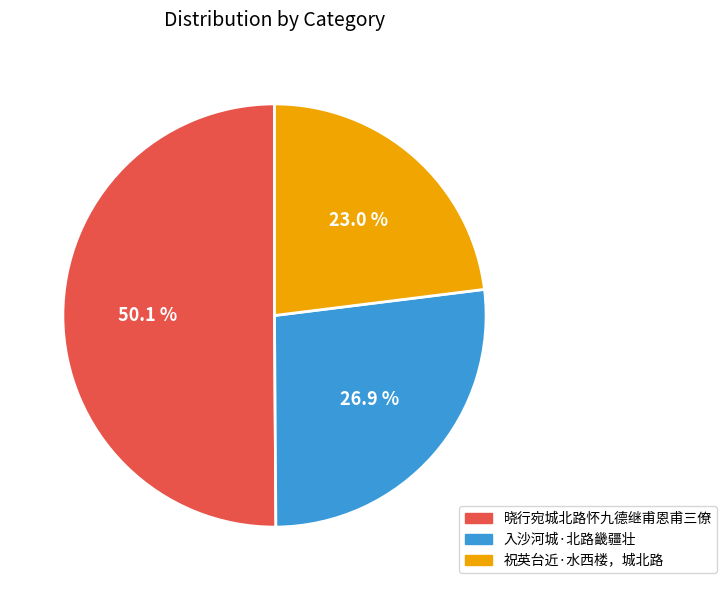

Which slice is the smallest?

祝英台近·水西楼，城北路